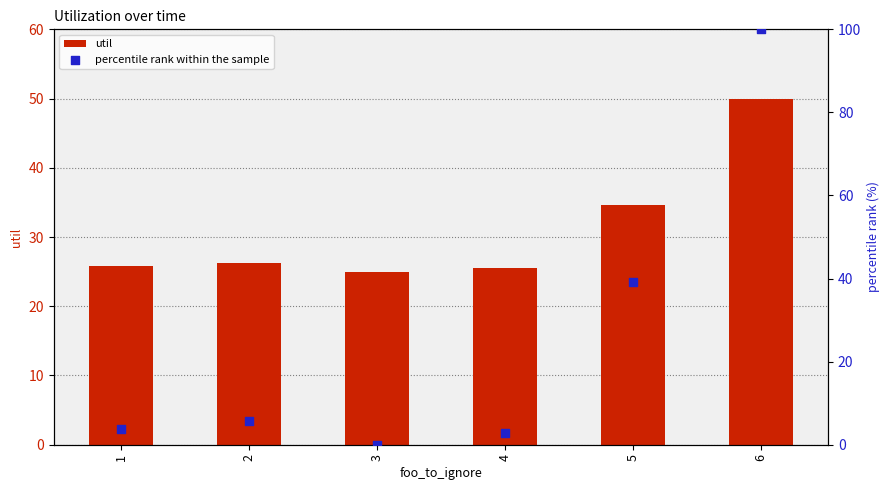

What are all the series names shown in the legend?

util, percentile rank within the sample